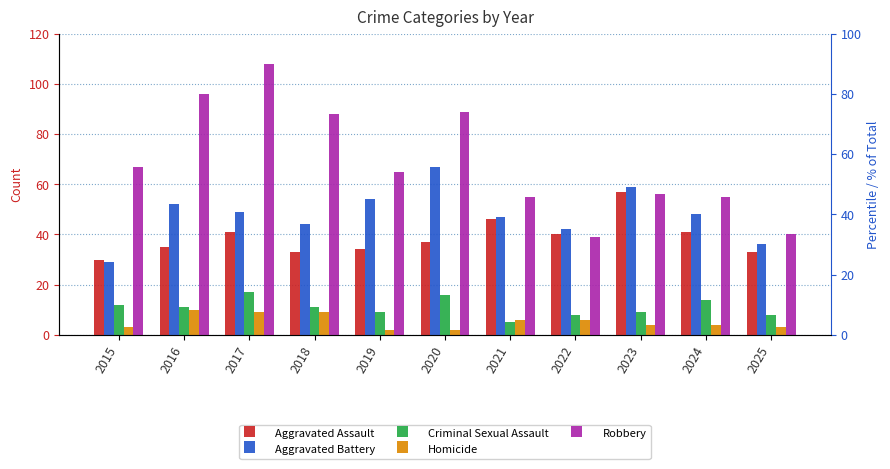

The value of Robbery at 2021 is 20. True or false?

False